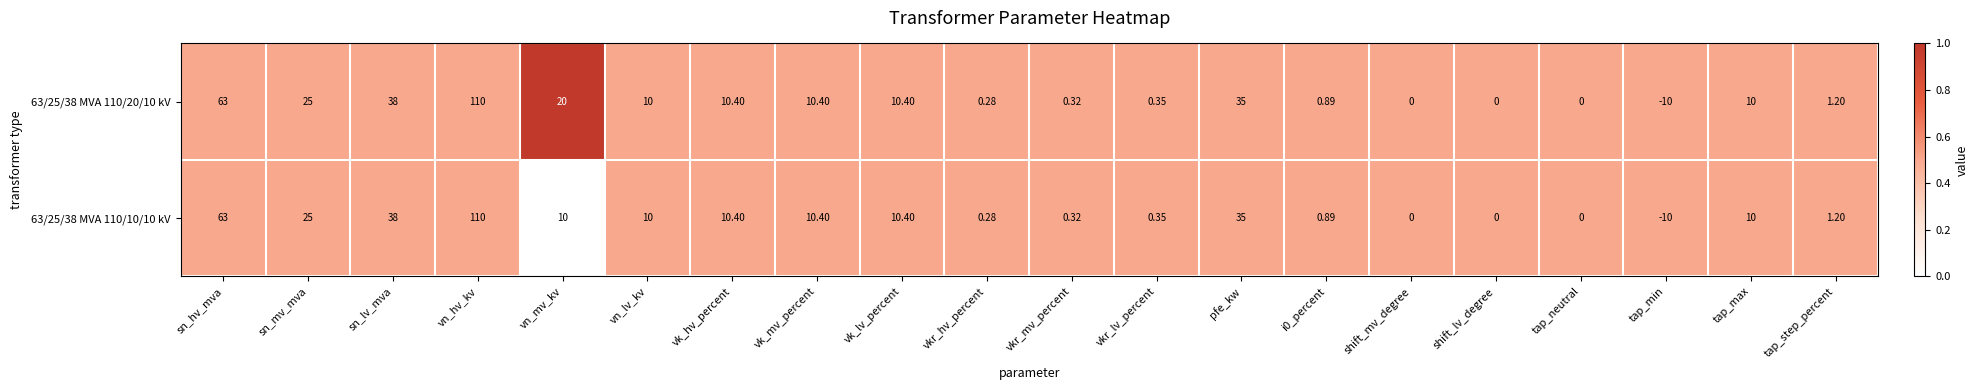

At which label does 63/25/38 MVA 110/20/10 kV first exceed 10?

sn_hv_mva